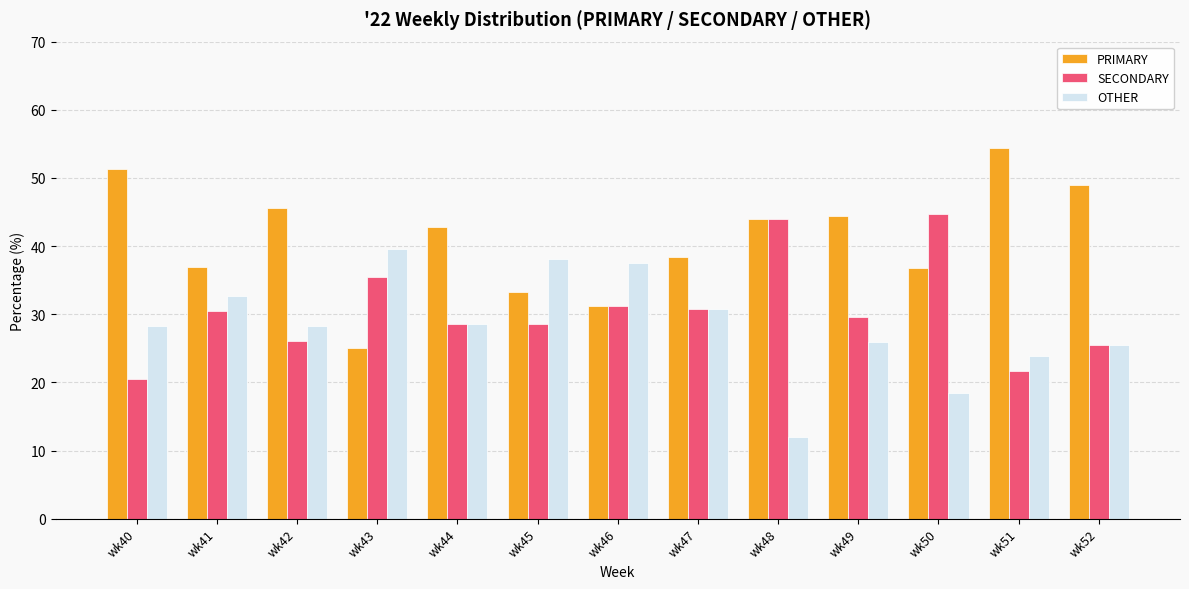

How many categories are shown in the chart?

13